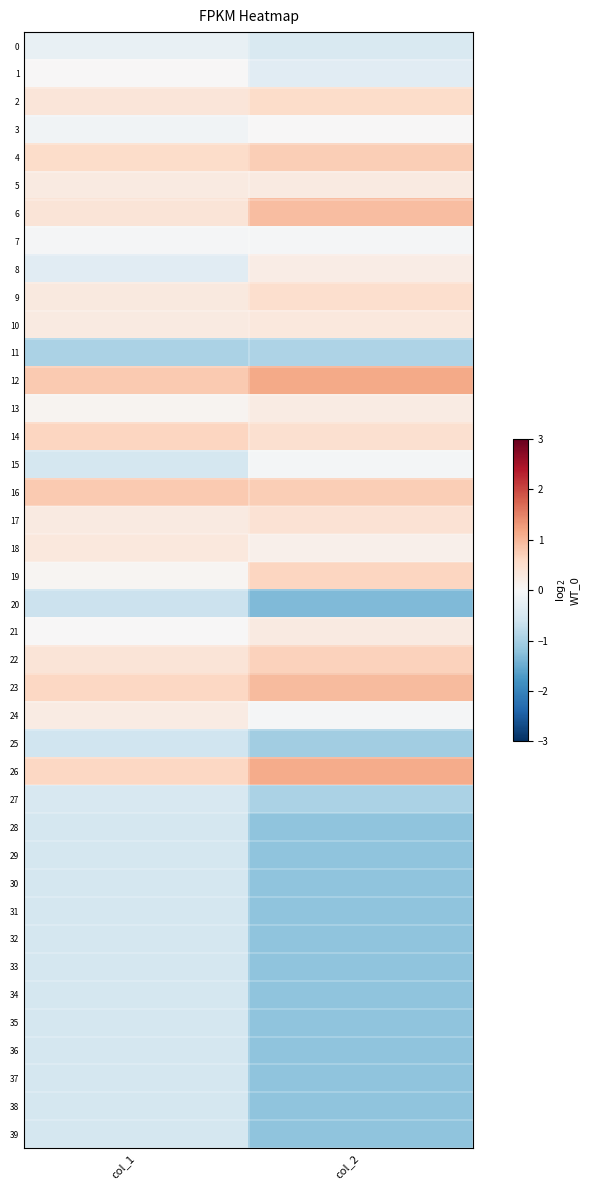

Which series has the widest spread of values?

28